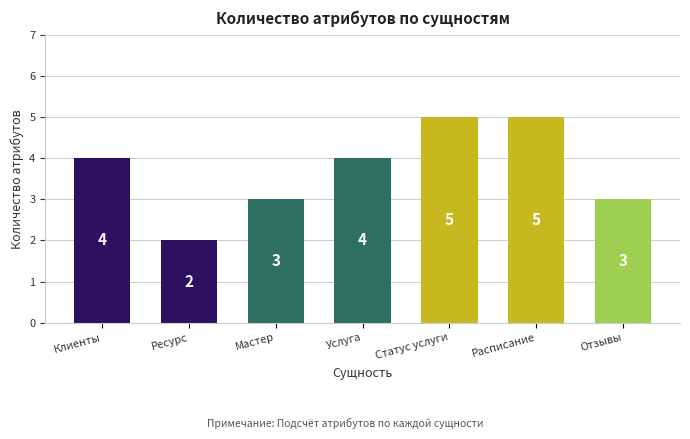

What is the label of the 3rd bar from the left?

Мастер